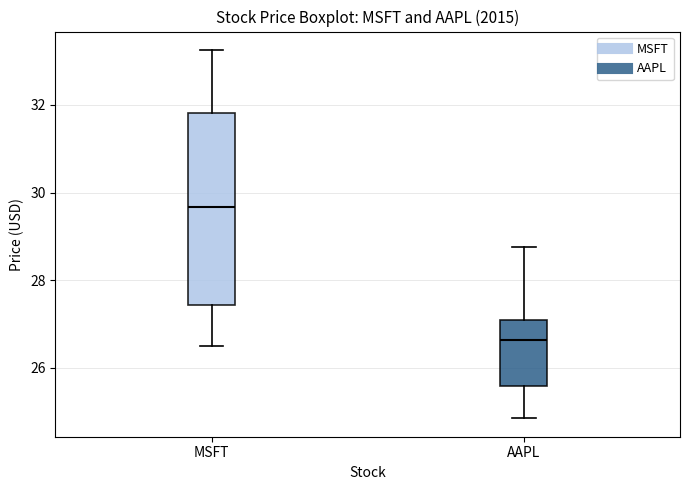

Where does the upper whisker of the box for AAPL end on the y-axis? The values are not printed on the chart, so give them approximately, as read against the axis.

28.8